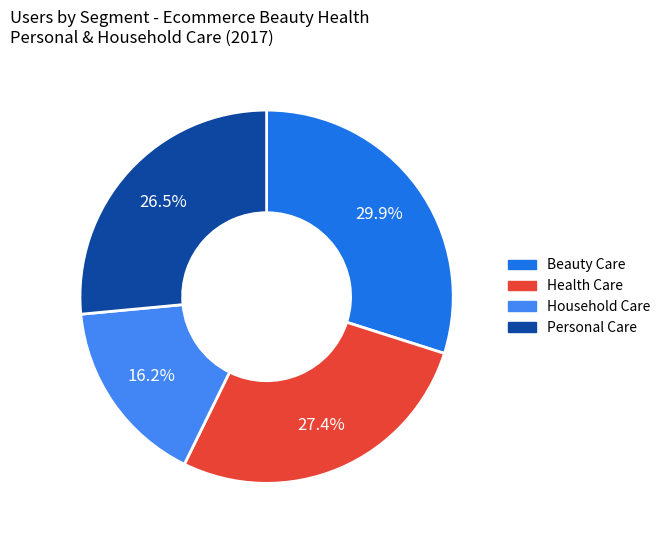

To the nearest percent, what is the combined percentage of Personal Care and Health Care?

54%